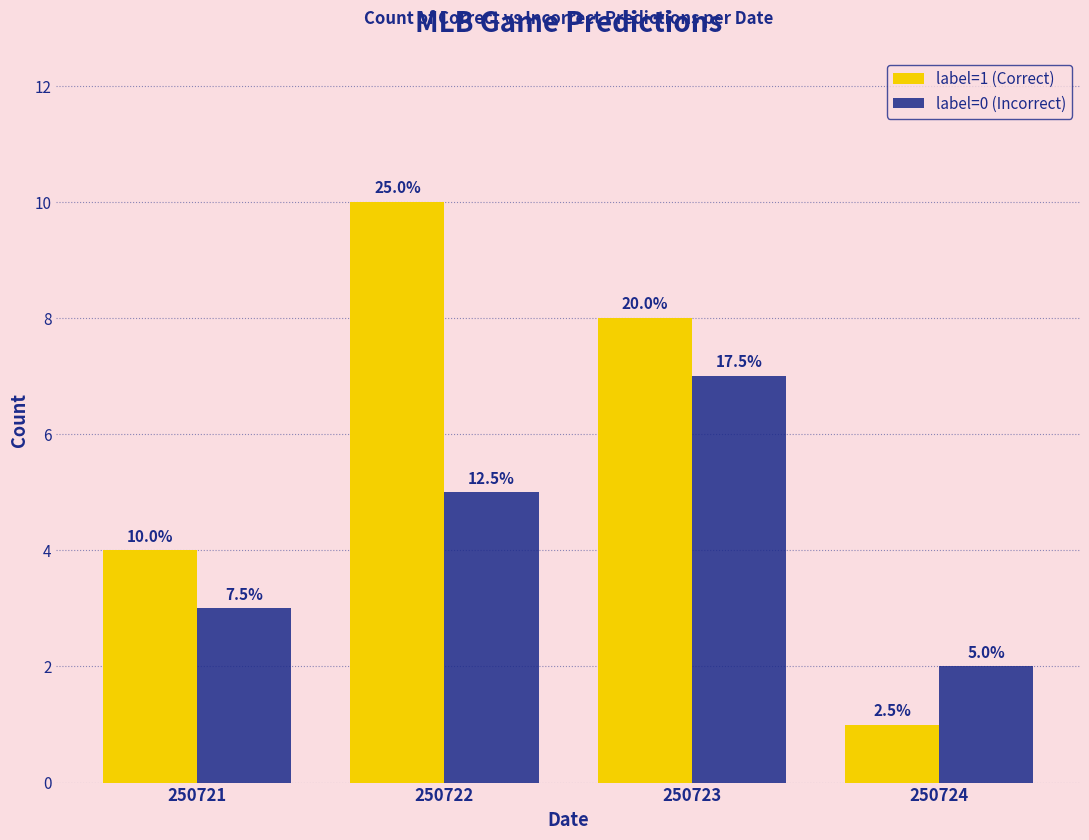

What is the sum of the label=0 (Incorrect) values at 250721 and 250724?

5